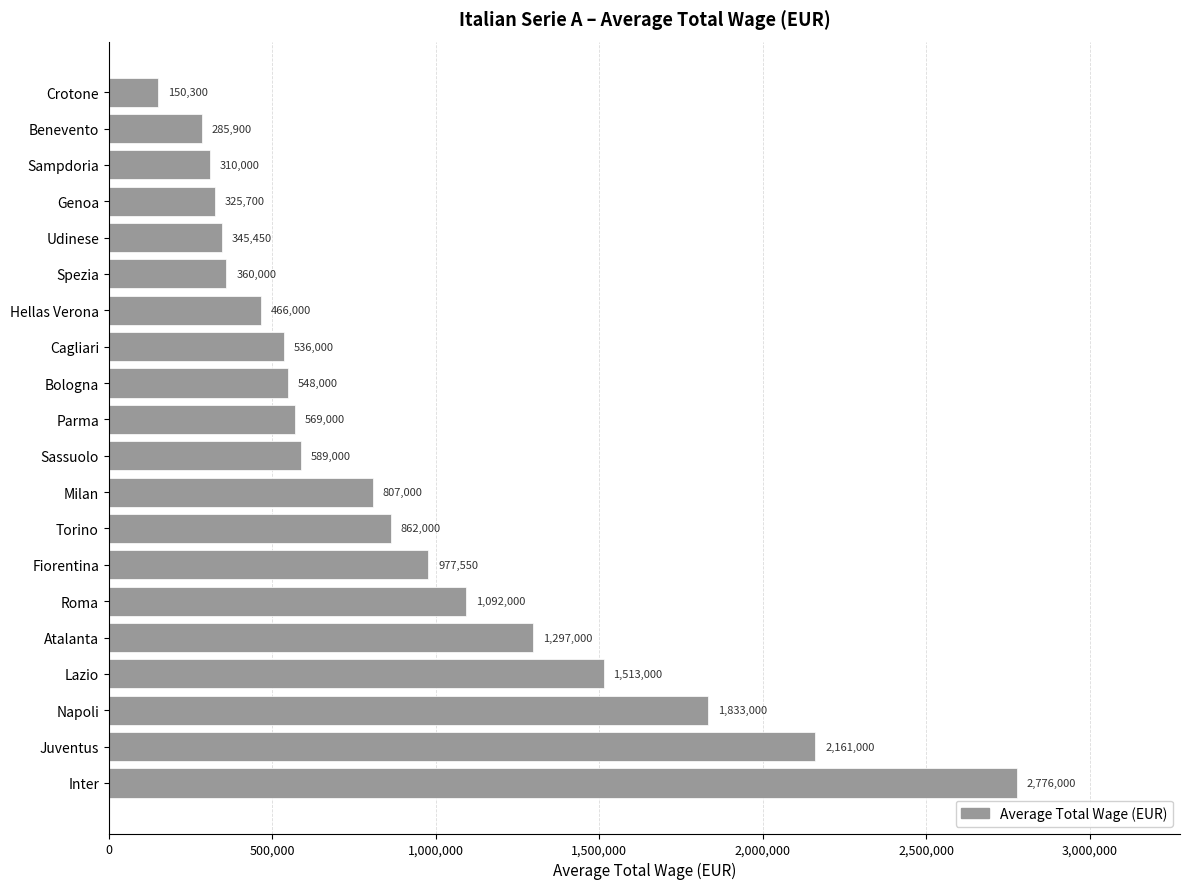

What is the average value?

890195